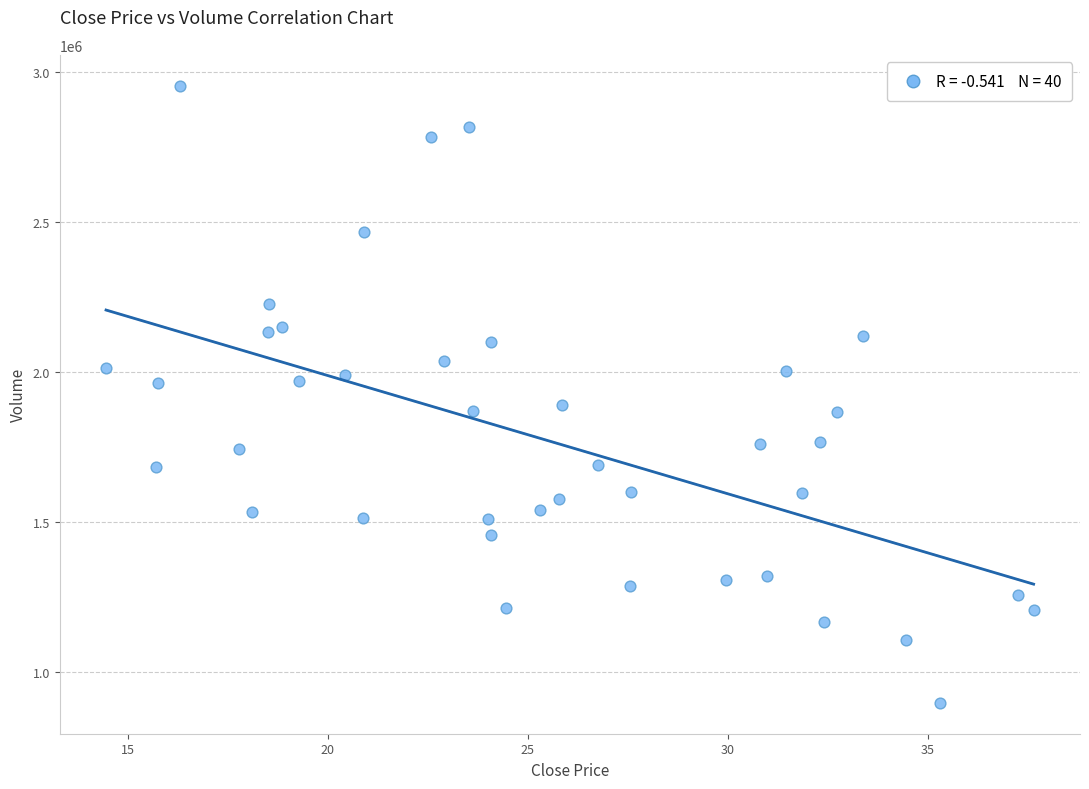

What is the range of Y values (max minus min)?

2055500